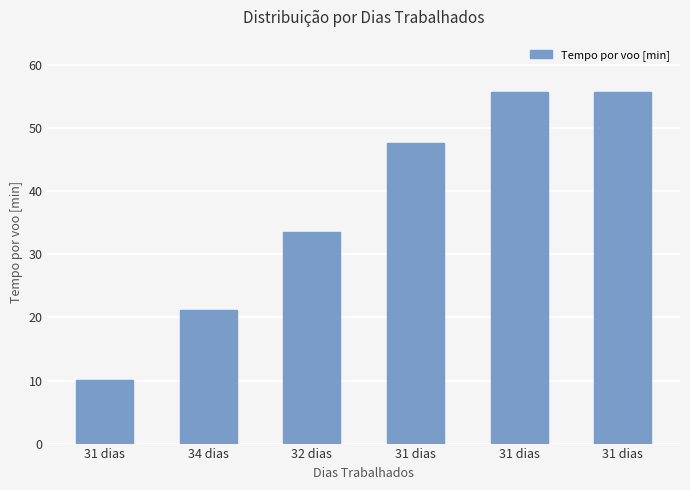

What is the greatest value displayed?

55.7